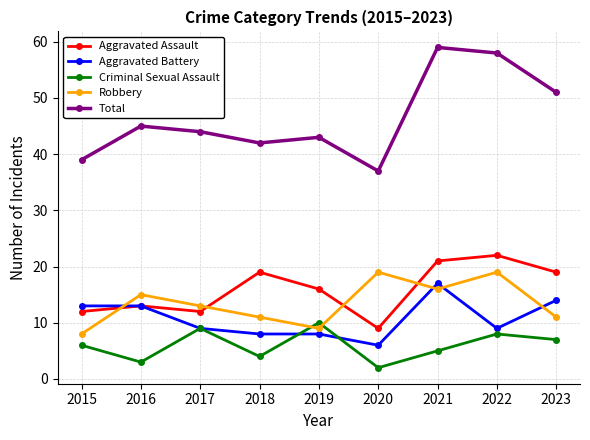

Where is the first local maximum for Robbery?

2016